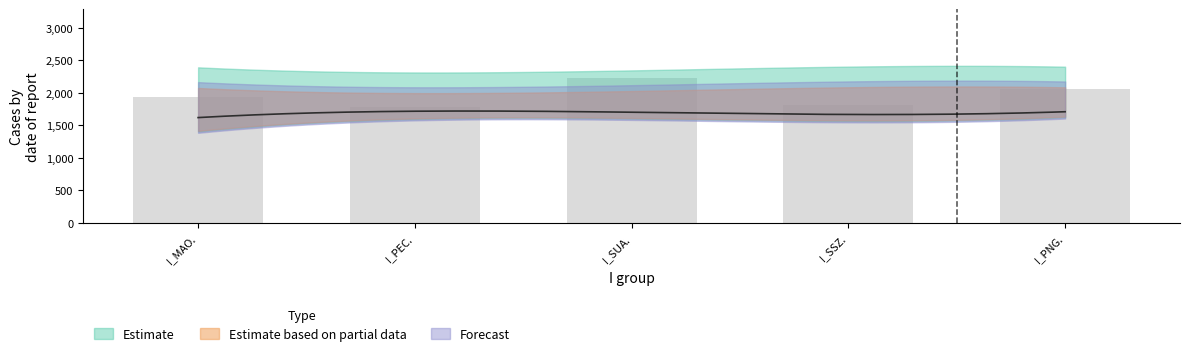

The value of CF_K1 at 2 is 350. True or false?

False